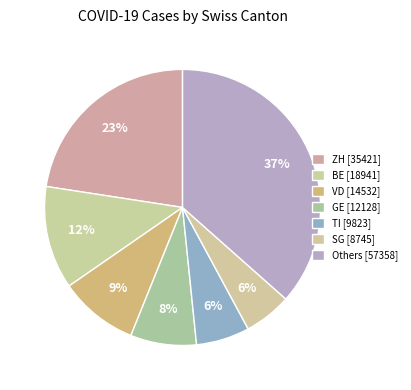

Is there a majority slice in this chart?

No